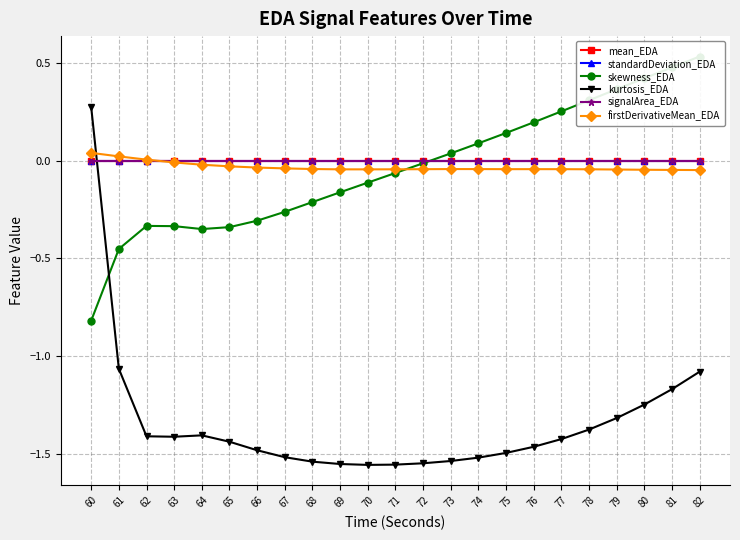

At which label does firstDerivativeMean_EDA first exceed 0?

60